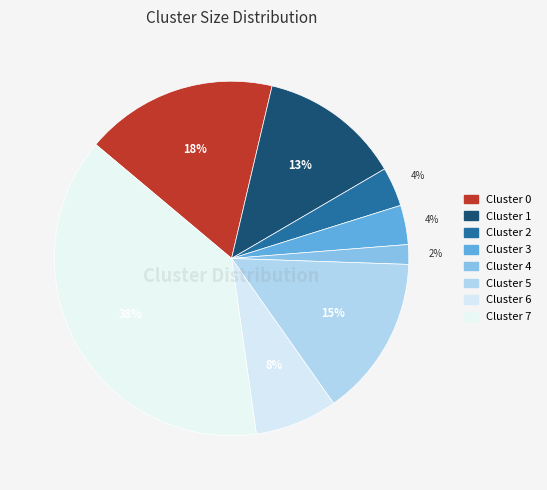

Rank the categories by value from highest to lowest.

Cluster 7, Cluster 0, Cluster 5, Cluster 1, Cluster 6, Cluster 2, Cluster 3, Cluster 4